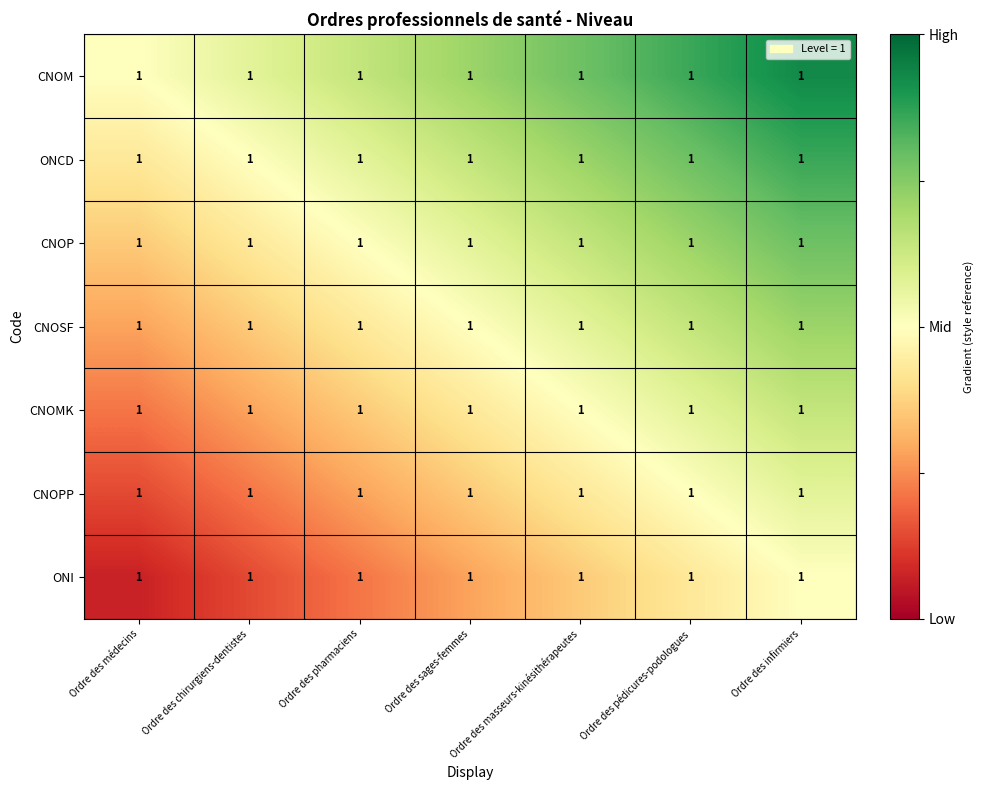

The CNOM series shows 0.2 at Ordre des sages-femmes. True or false?

False